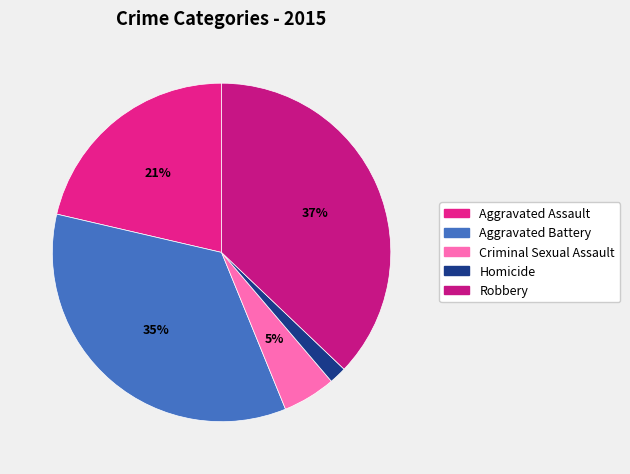

Count the number of slices in the pie.

5